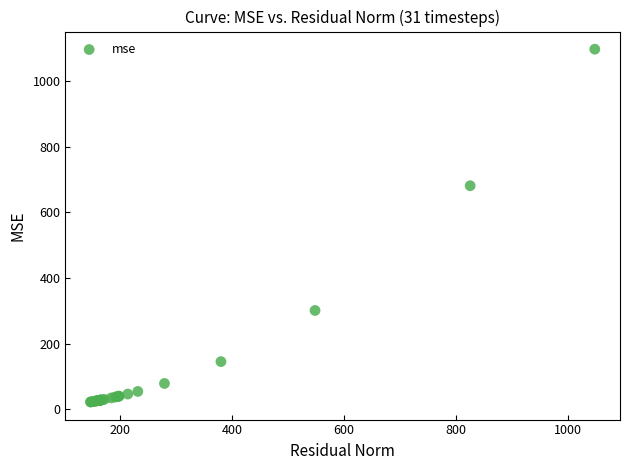

What Y value in the scatter plot is closest to 559?

681.2